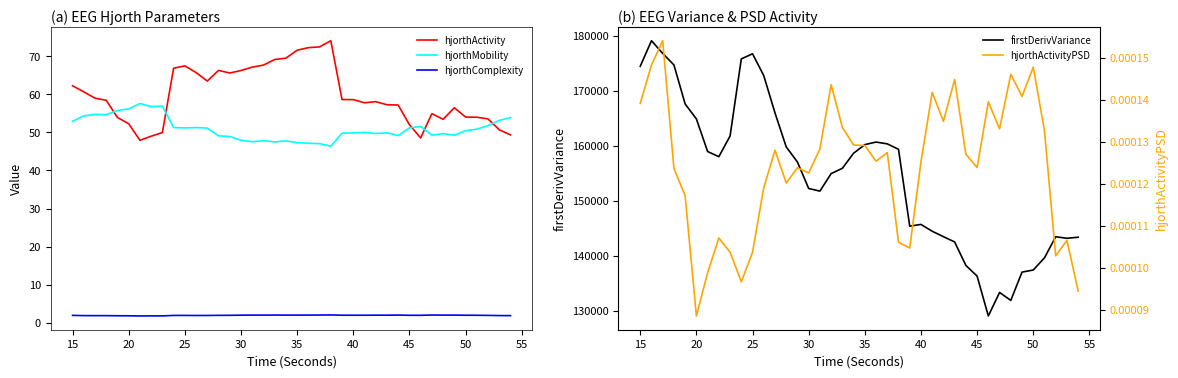

True or false: firstDerivVariance_EEG and hjorthActivityPSD_EEG intersect in this chart.

False